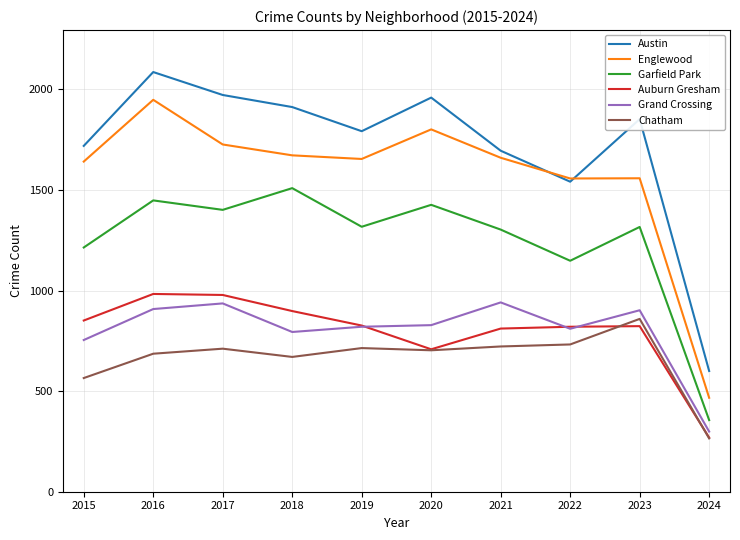

Which series has the largest total across all categories?

Austin